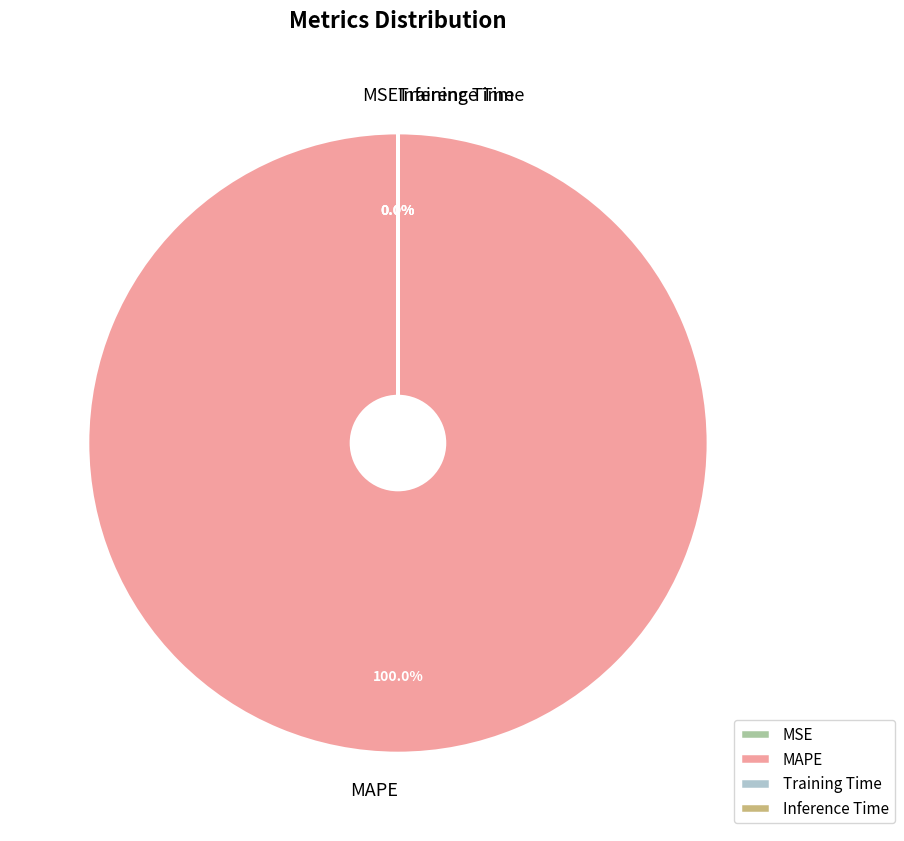

Which slice is the largest?

MAPE